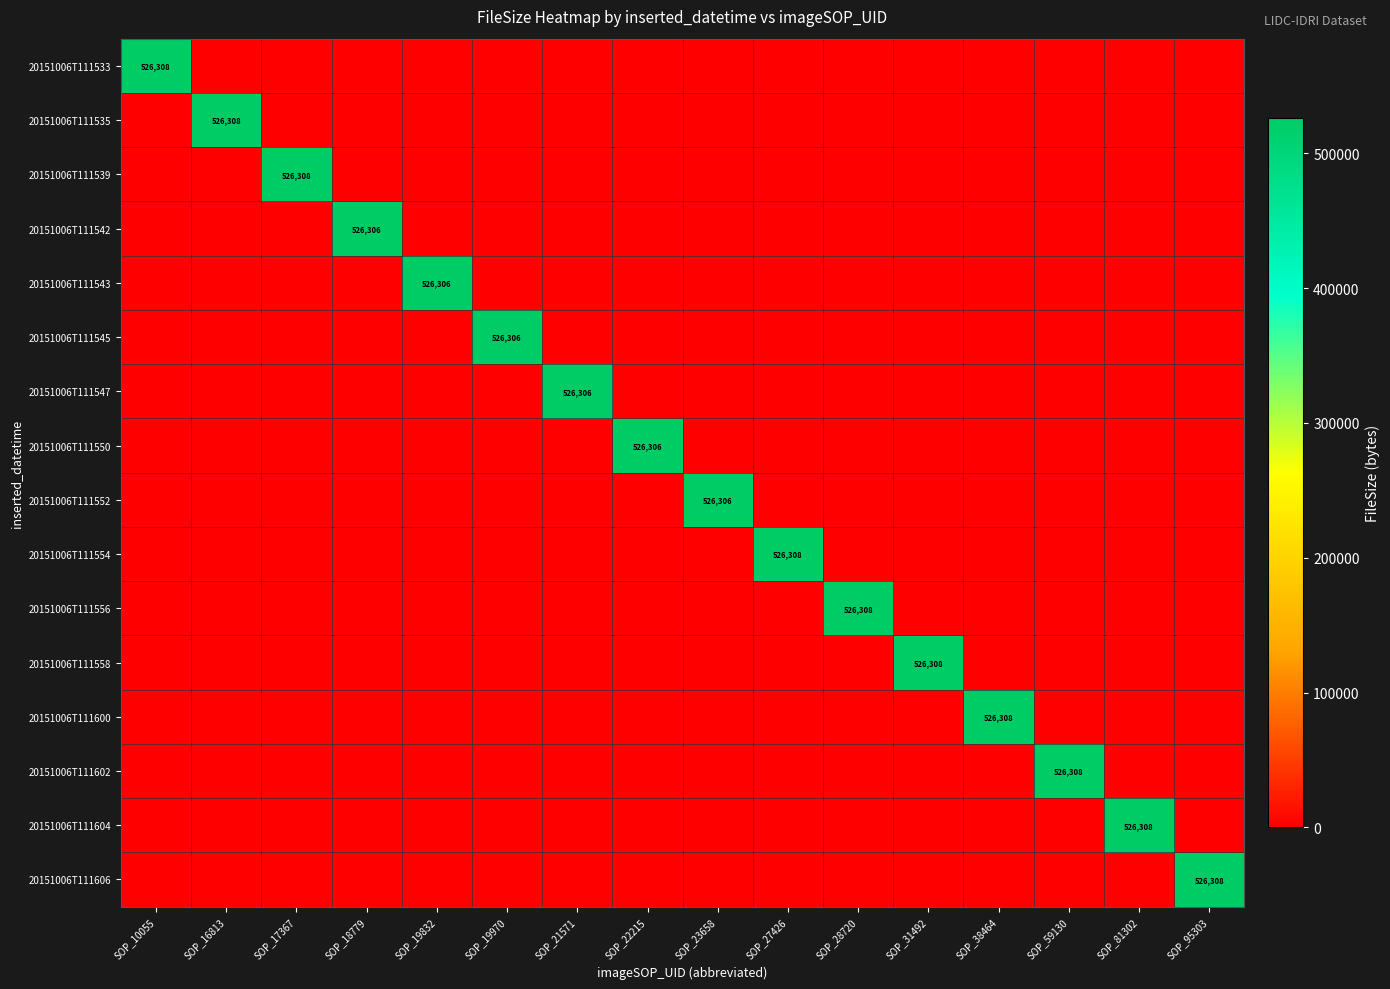

True or false: 20151006T111543 has a value of 239373 at SOP_19832.

False